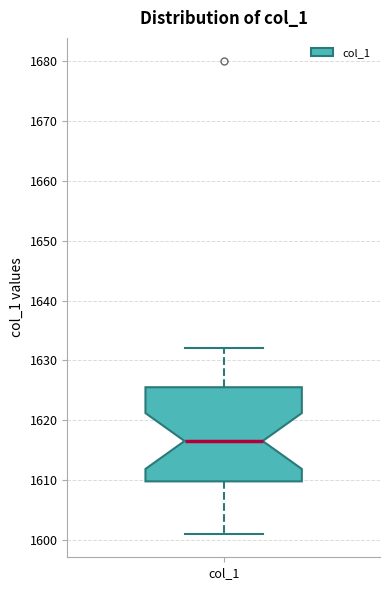

Transcribe this box plot: give where the median line is, the range the box spans, and where the two whiskers end, as read against the y-axis. The values are not printed on the chart, so give them approximately, as read against the axis.

median 1617, box 1610 to 1626, whiskers 1601 to 1632